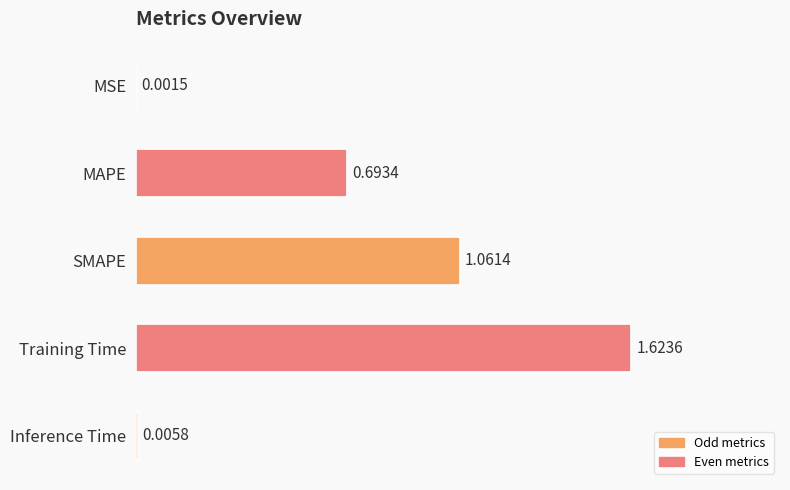

What is the sum of all values?

3.4